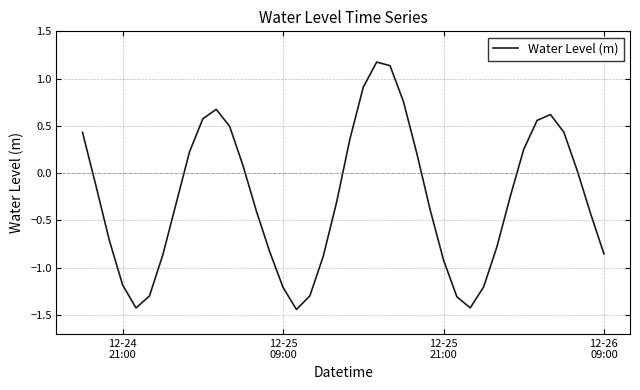

What is the difference between the maximum and minimum values?

2.6